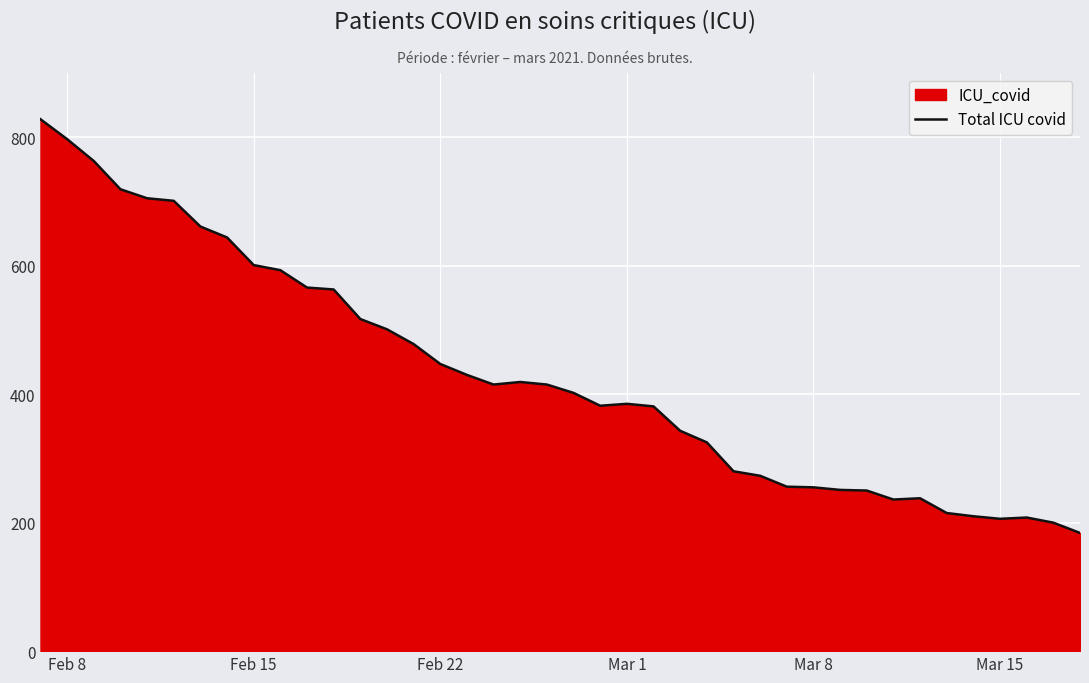

Is it true that the value at Mar 8 is 360?

False